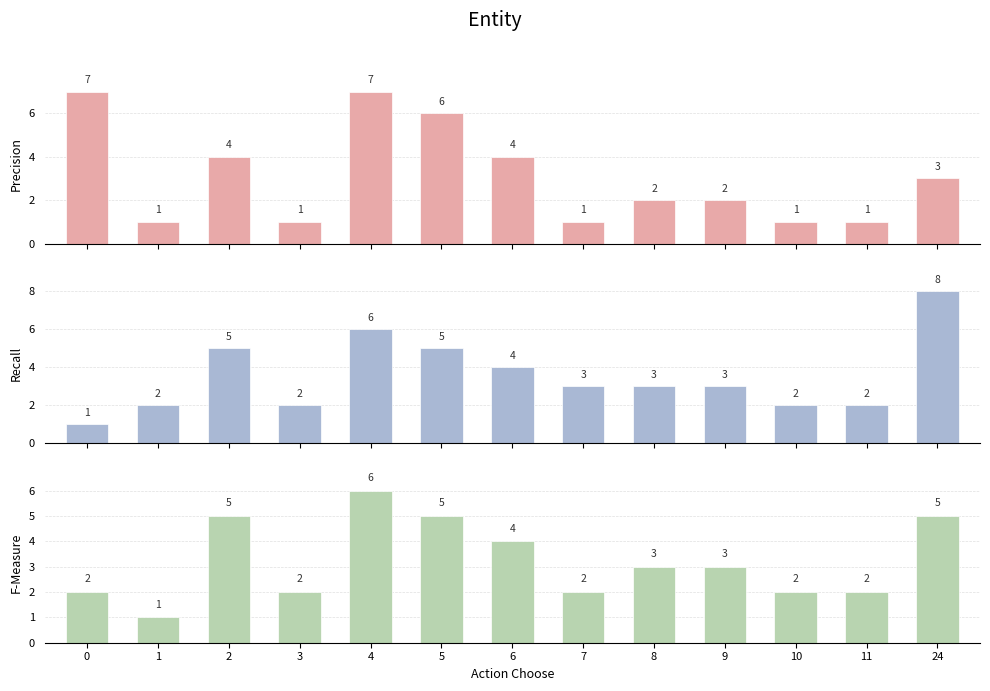

At which label is F-Measure closest to 3?

8